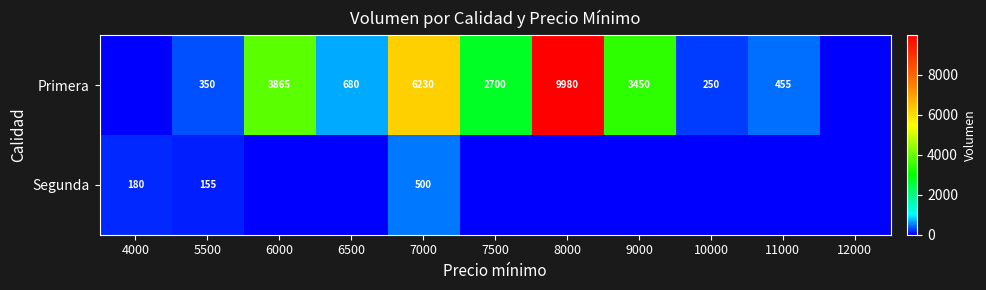

What is the total value across all series at 7000?

6730